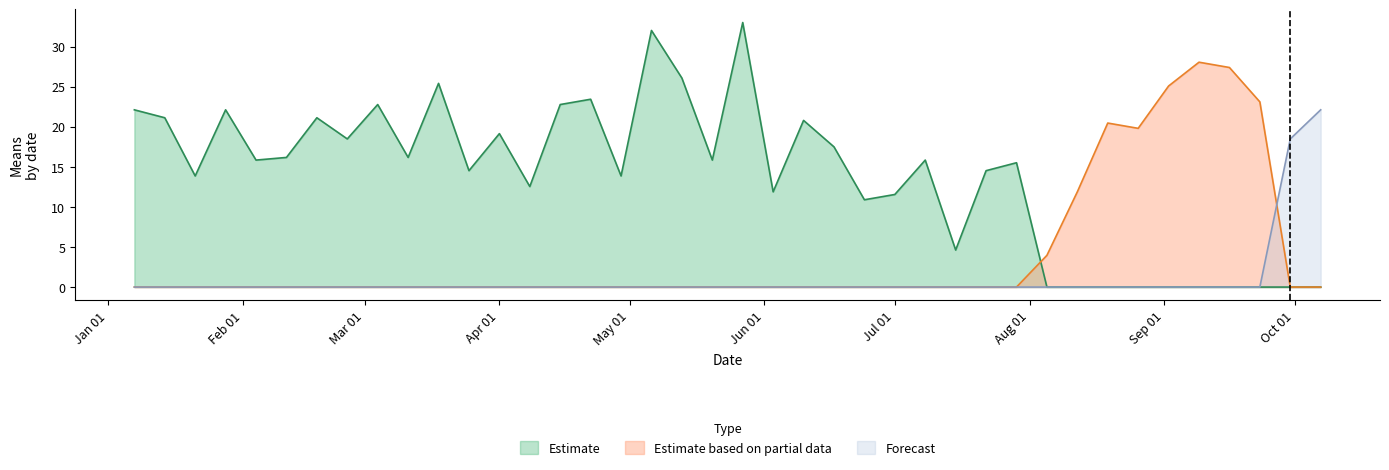

True or false: Estimate and Estimate based on partial data cross at least once.

True